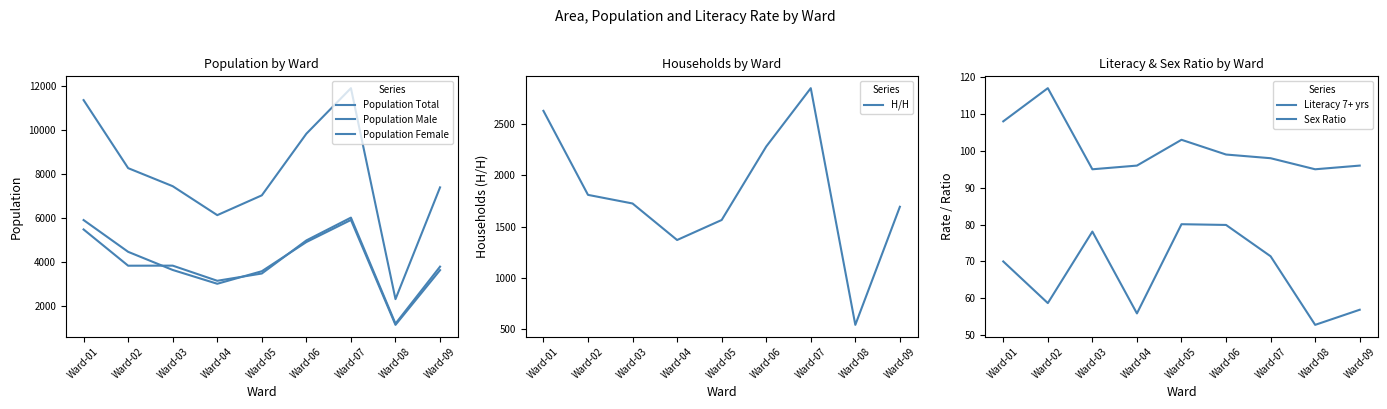

The H/H series shows 2849.0 at Ward-07. True or false?

True